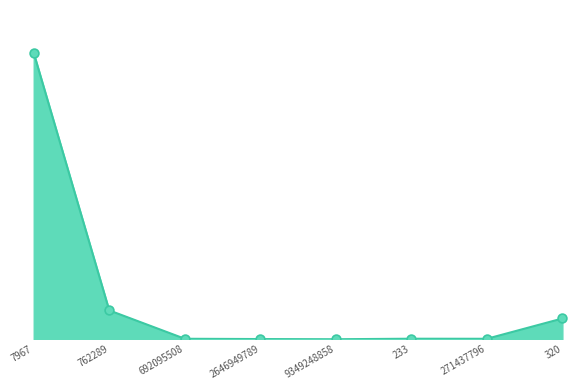

What is the ratio of the value at 7967 to the value at 2646949789?

1594.1